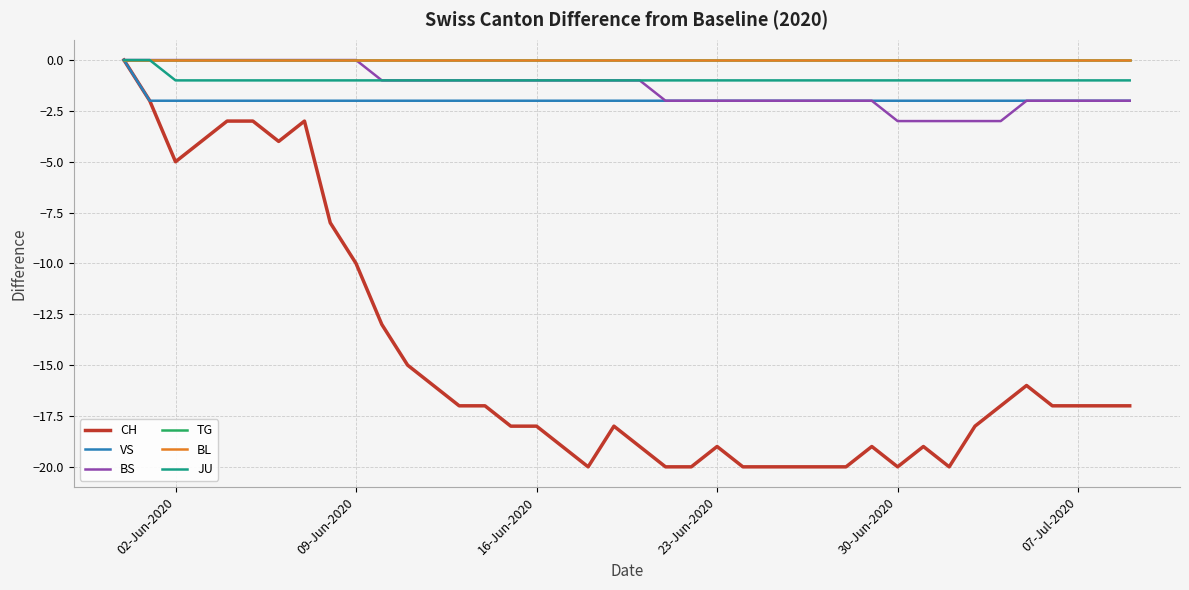

What is the average value of the VS series?

-2